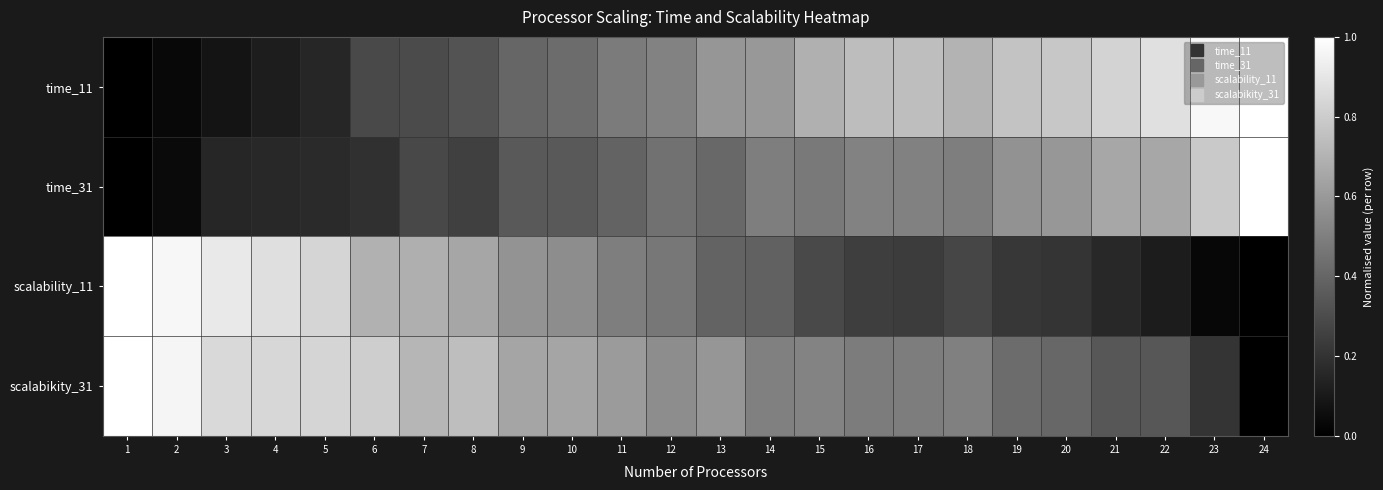

Which series has the largest range (max minus min)?

time_11